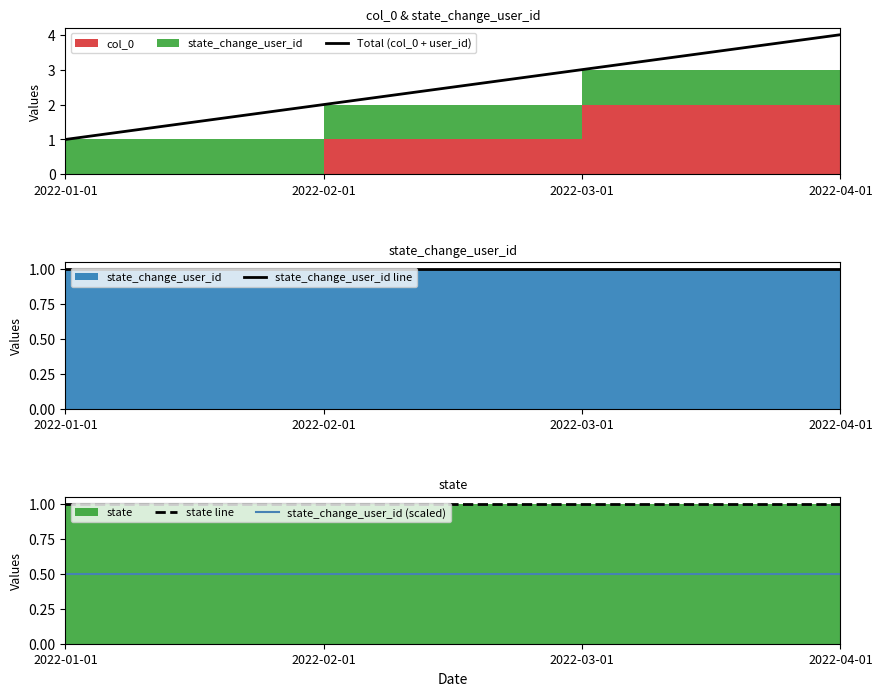

What is the difference between the highest and lowest values at 2022-04-01?

3.5